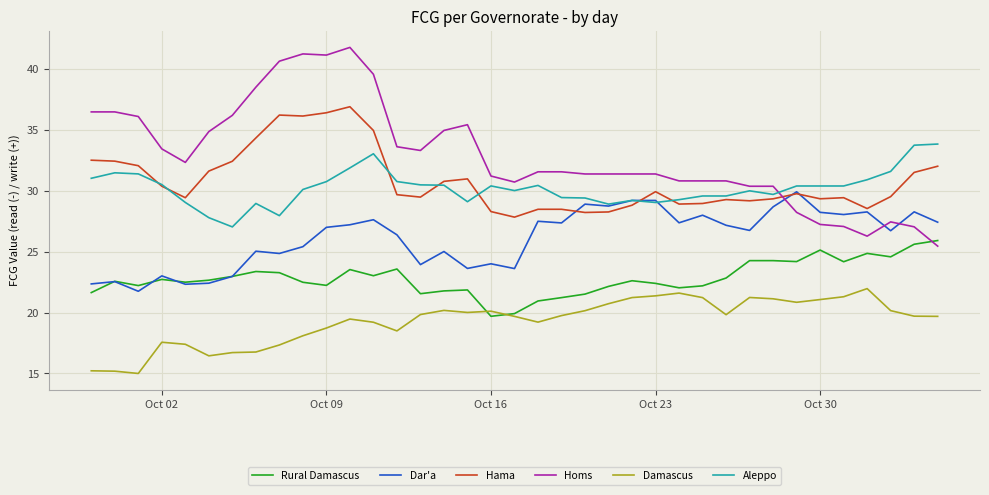

Rank the series by their maximum value, from highest to lowest.

Homs, Hama, Aleppo, Dar'a, Rural Damascus, Damascus